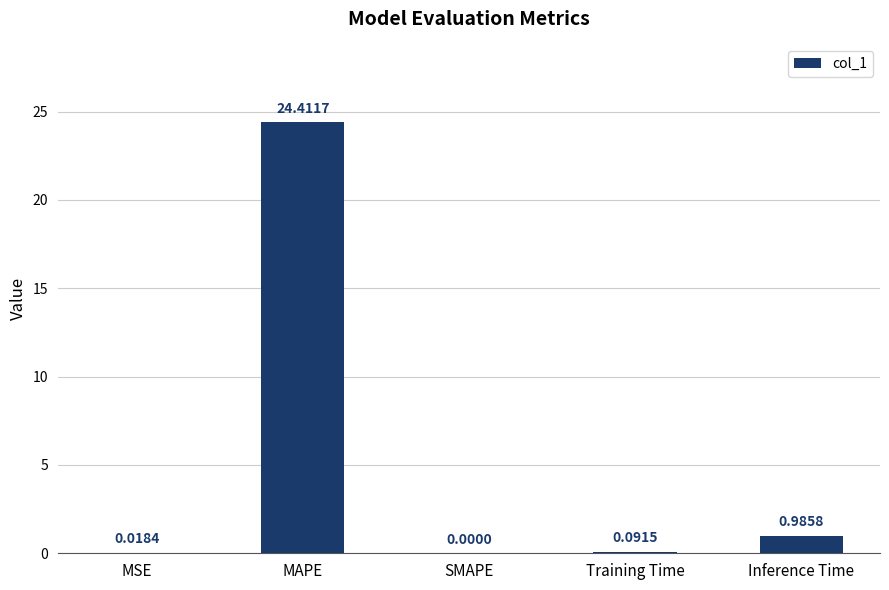

How many categories are shown in the chart?

5